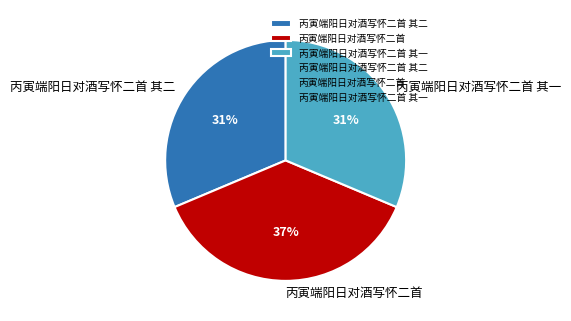

Count the number of slices in the pie.

3